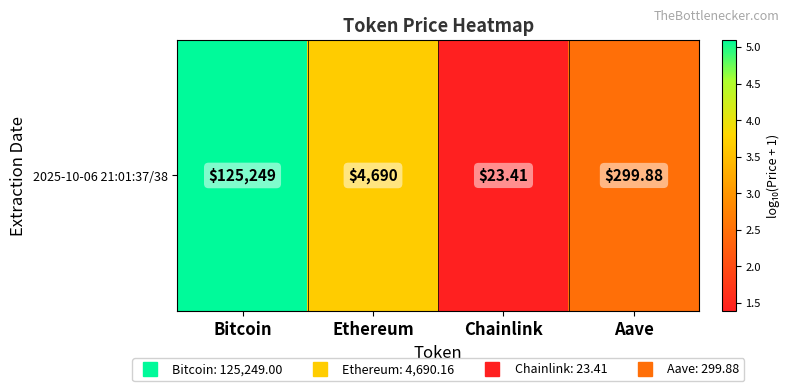

Where is the data nearest to the value 3?

Aave